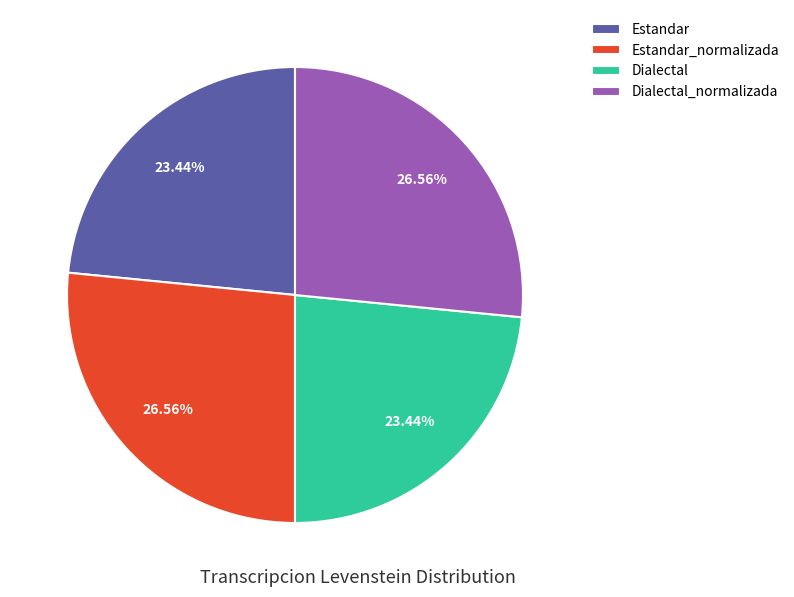

How many segments does this pie chart have?

4